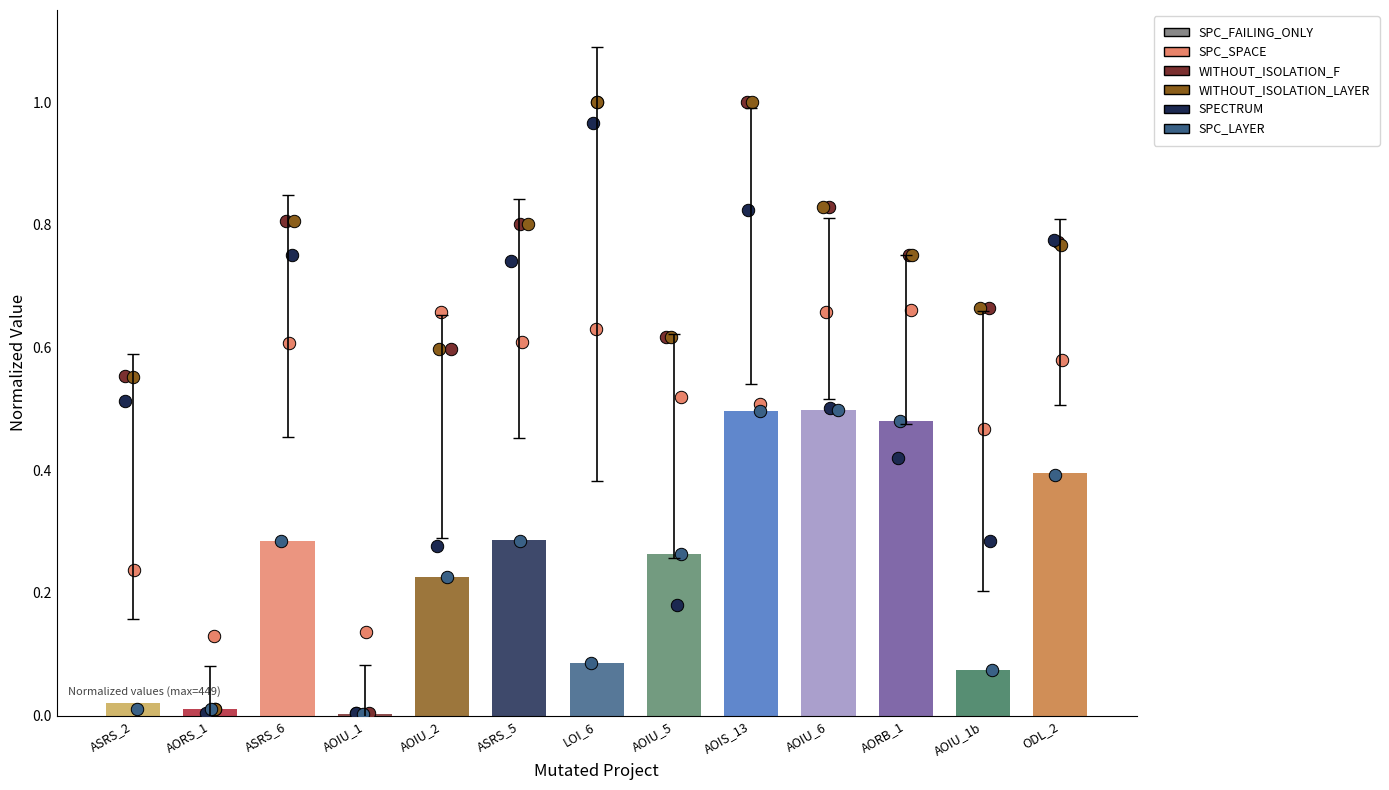

At how many categories does at least one series exceed 0?

13